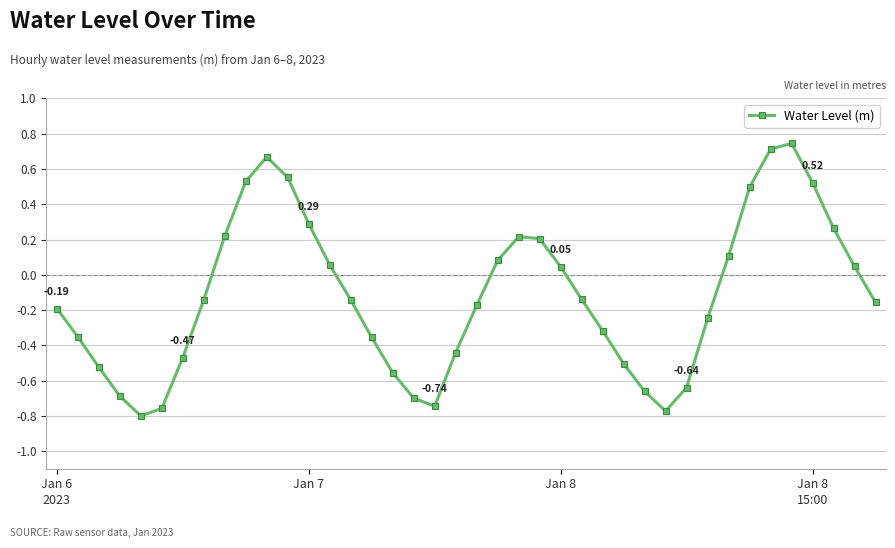

How many negative values are there?

23